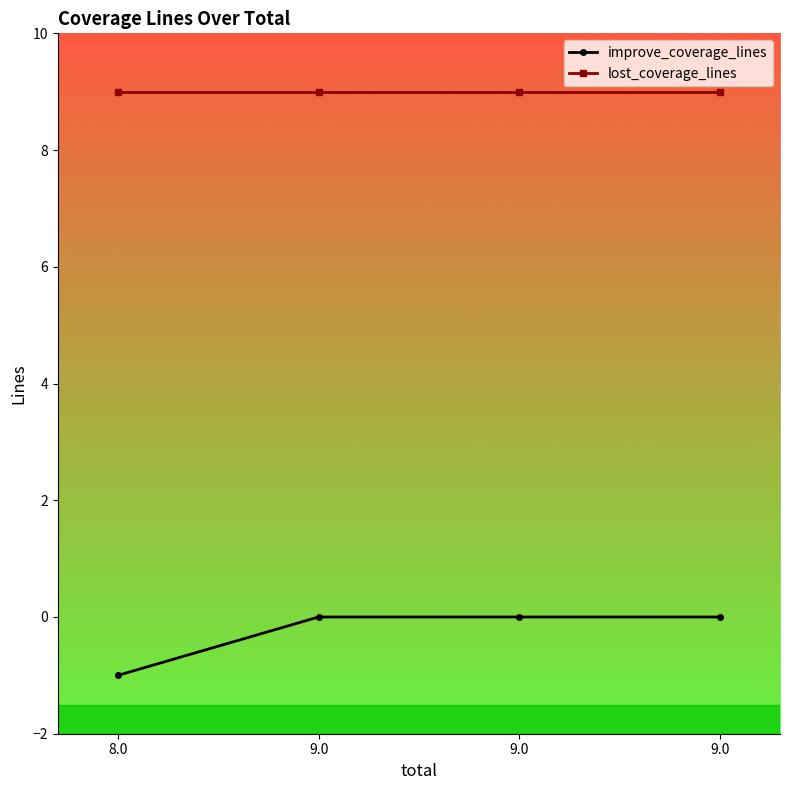

What is the label of the 3rd point from the right?

9.0